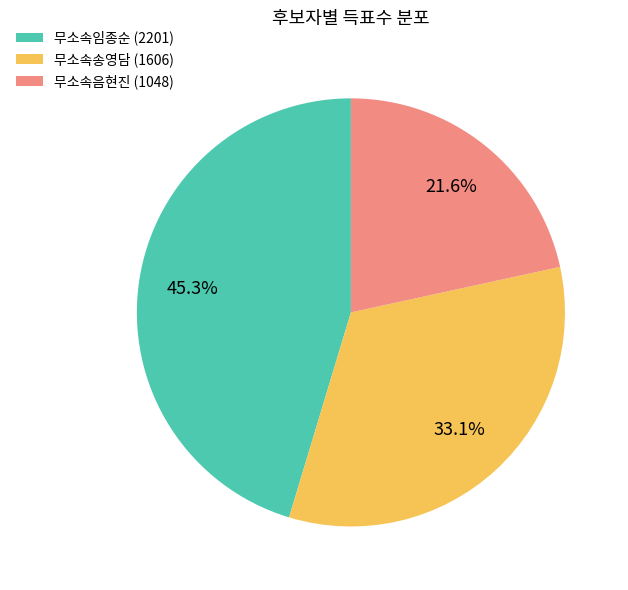

To the nearest percent, what percentage of the pie is 무소속음현진?

22%